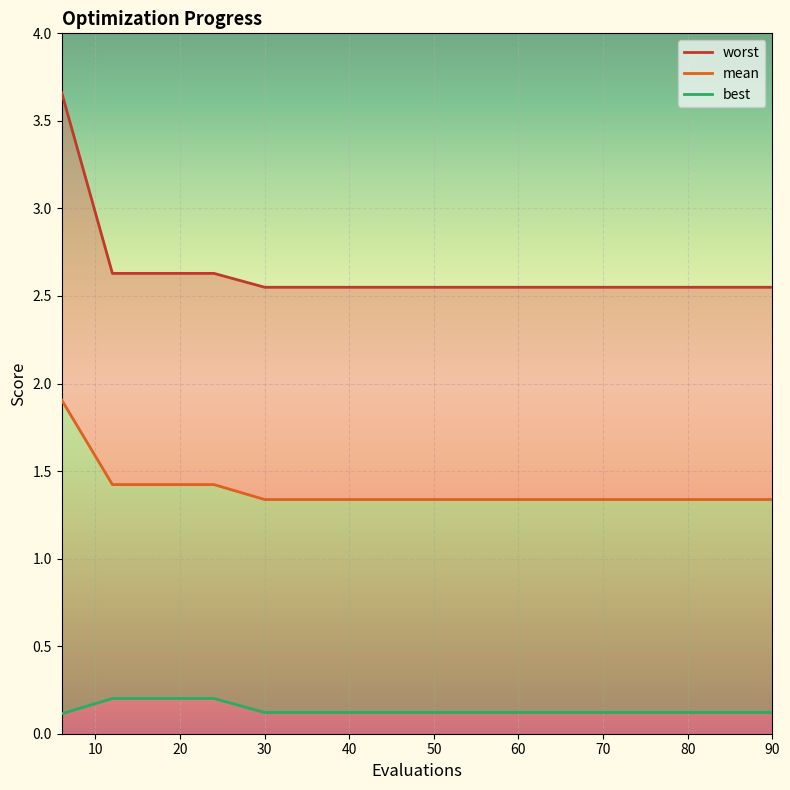

Does the chart display data point markers on the line(s)?

No